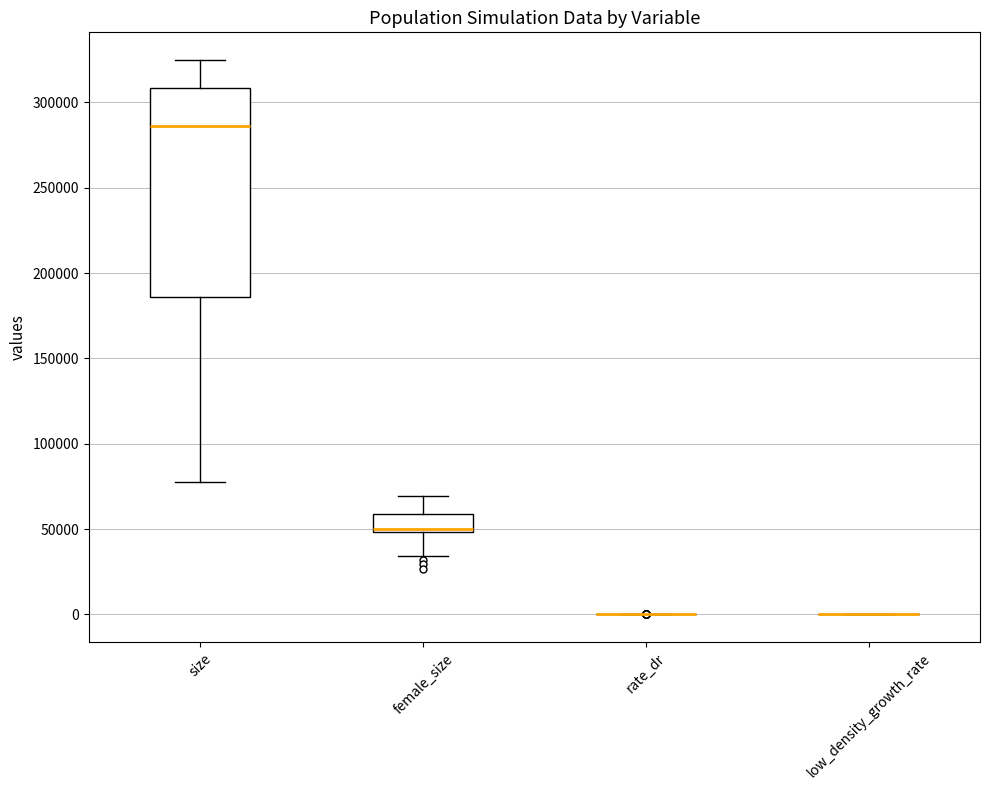

Reading left to right, read every box against the y-axis: the position of its median line, the range the box covers, and the ends of its whiskers. The values are not printed on the chart, so give them approximately, as read against the axis.

size: median 285000, box 185000 to 310000, whiskers 75000 to 325000
female_size: median 50000, box 50000 to 60000, whiskers 35000 to 70000
rate_dr: box collapsed to a line at 0, whiskers 0 to 0
low_density_growth_rate: box collapsed to a line at 0, whiskers 0 to 0